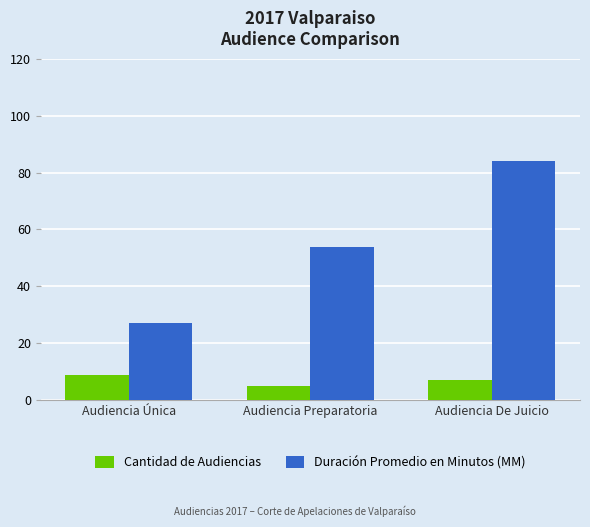

What is the value of the Duración Promedio en Minutos (MM) bar at the 1st from the left?

27